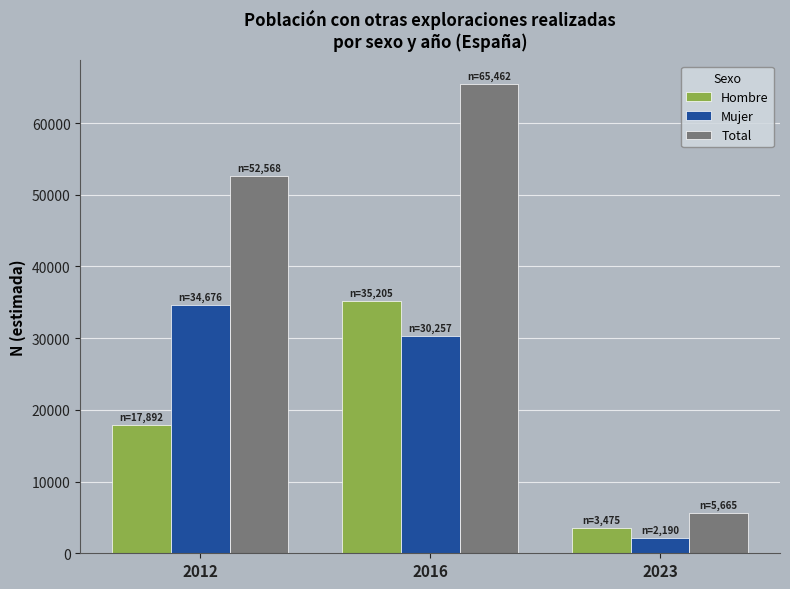

What is the difference between the second highest and minimum values in the Hombre series?

14417